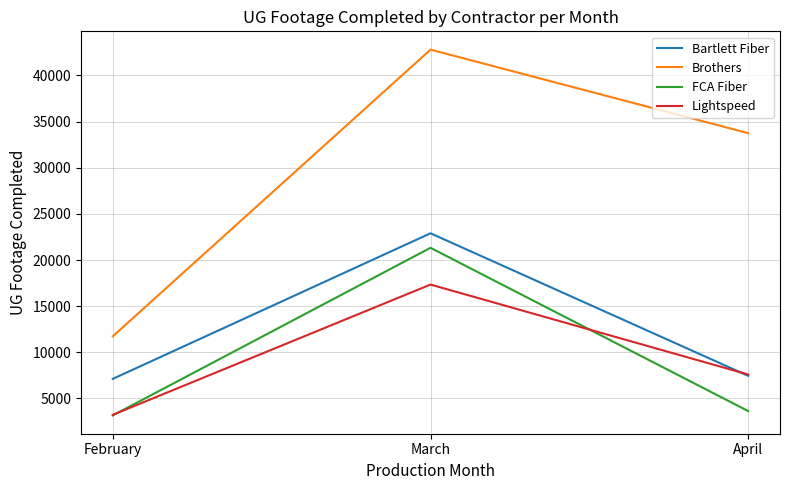

At which label is FCA Fiber closest to 12240?

April